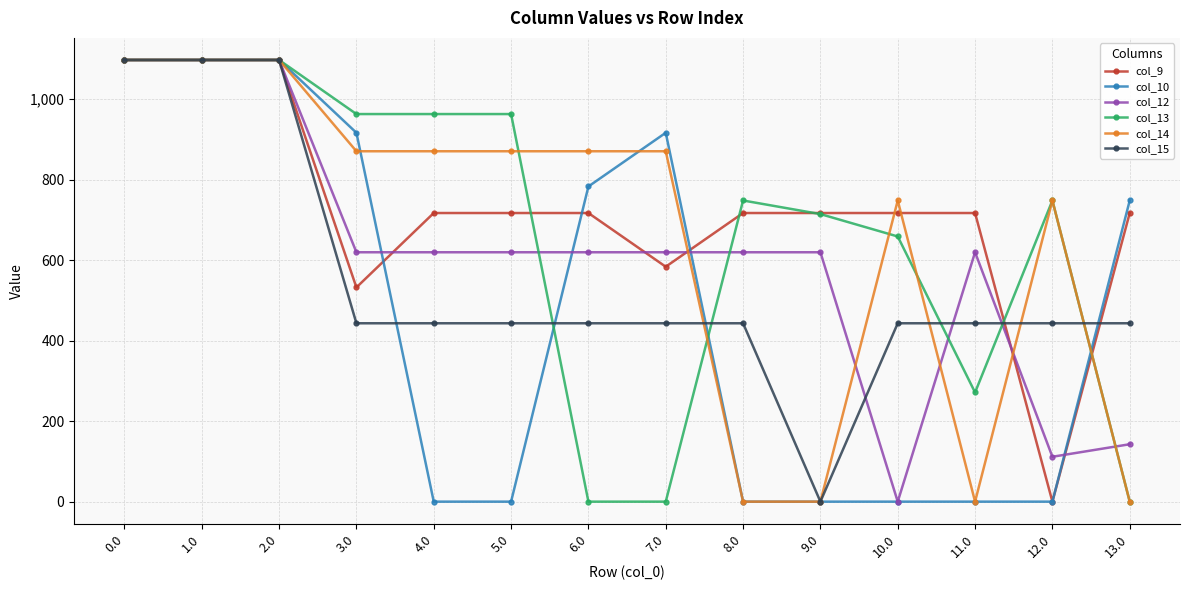

What is the total value across all series at 0.0?

6582.0